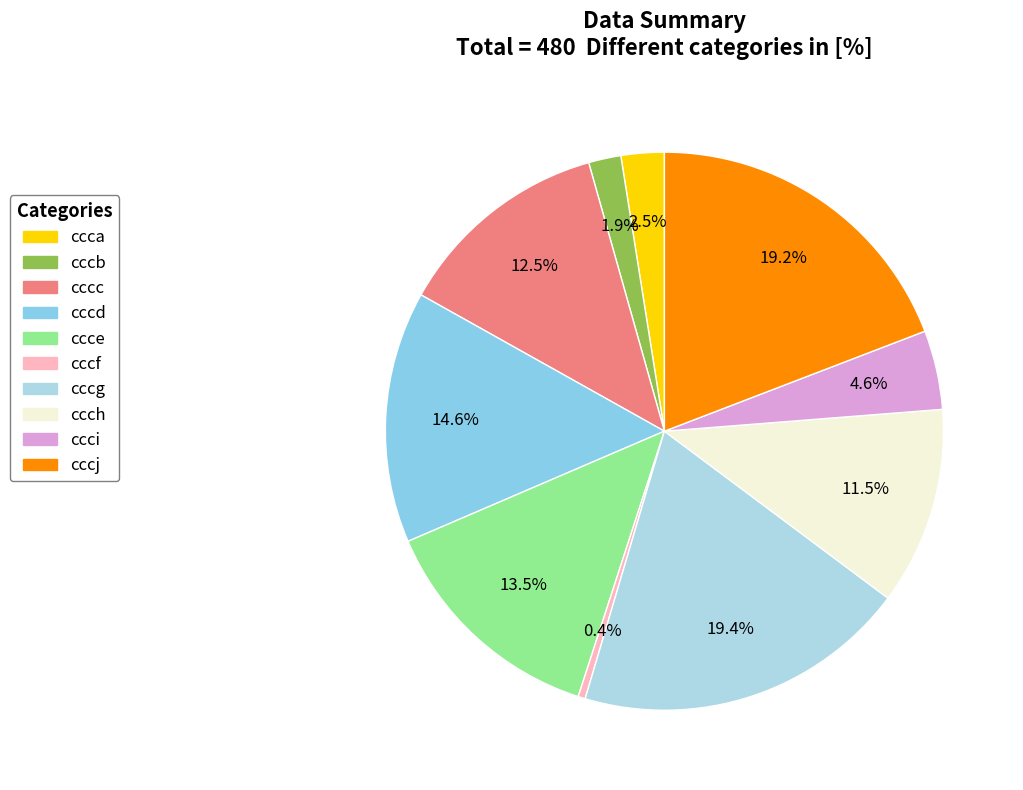

Do ccch and ccca together represent more than half of the pie?

No